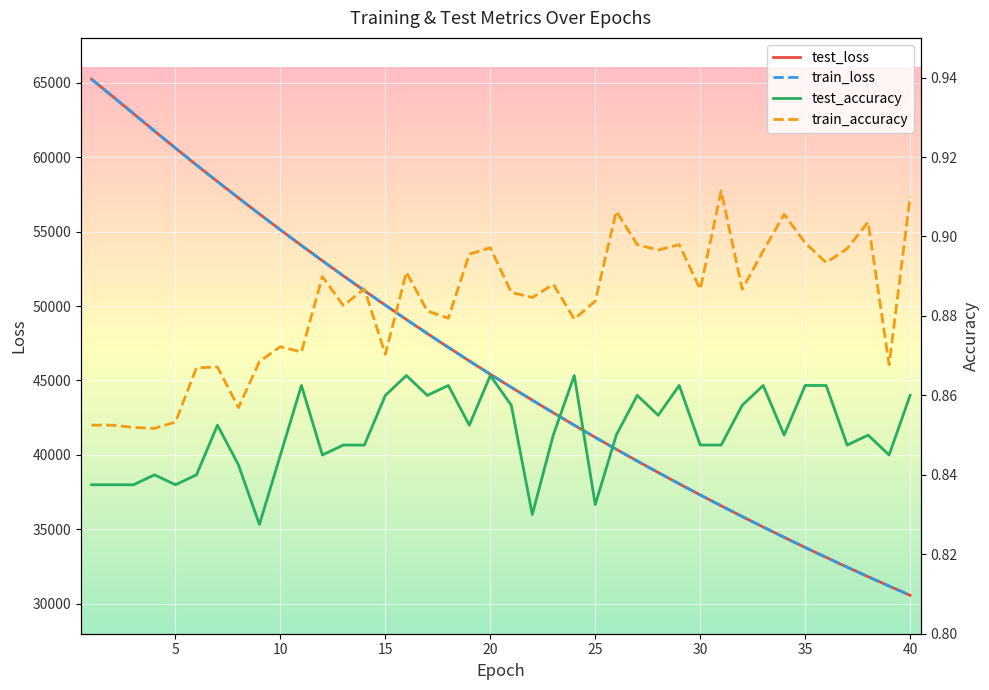

What is the lowest value of the test_loss series?

30578.7